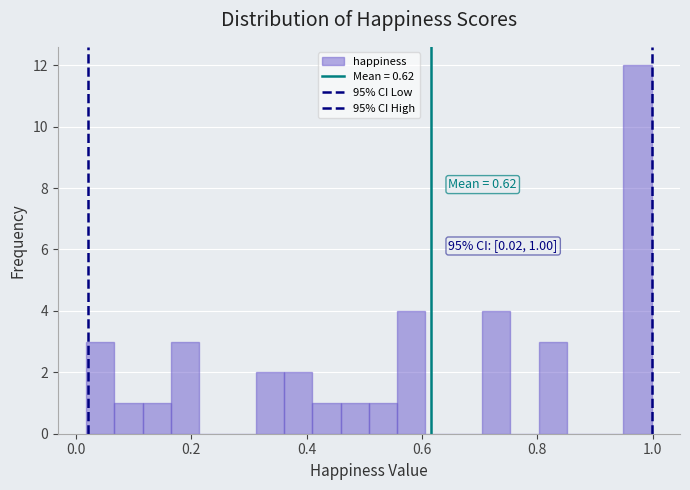

Around what value on the x-axis is the tallest bar? Give the approximate position of its centre, as read against the axis.

0.98